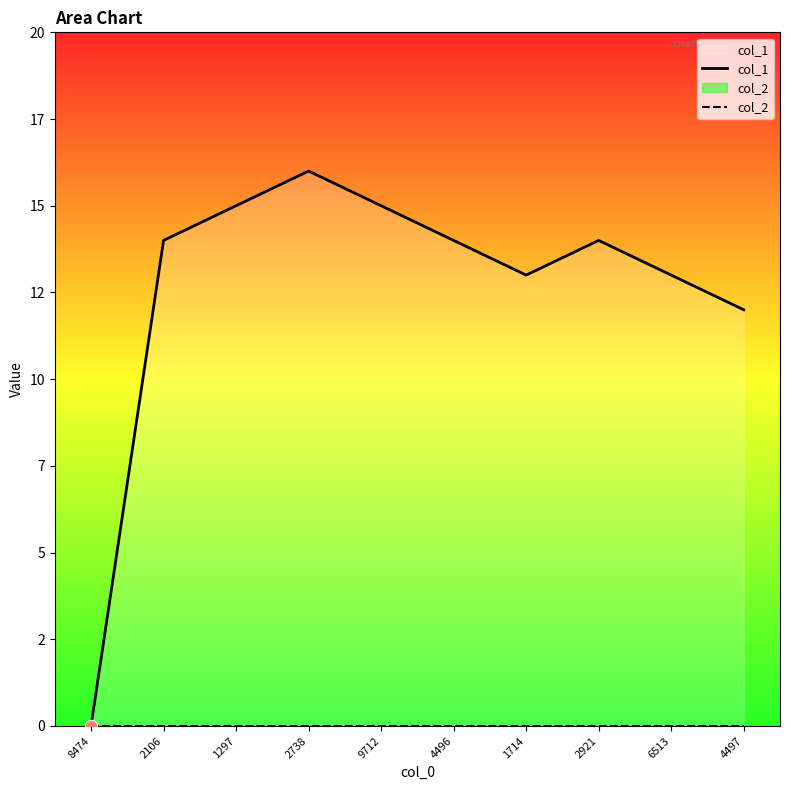

At how many categories does at least one series exceed 6?

9